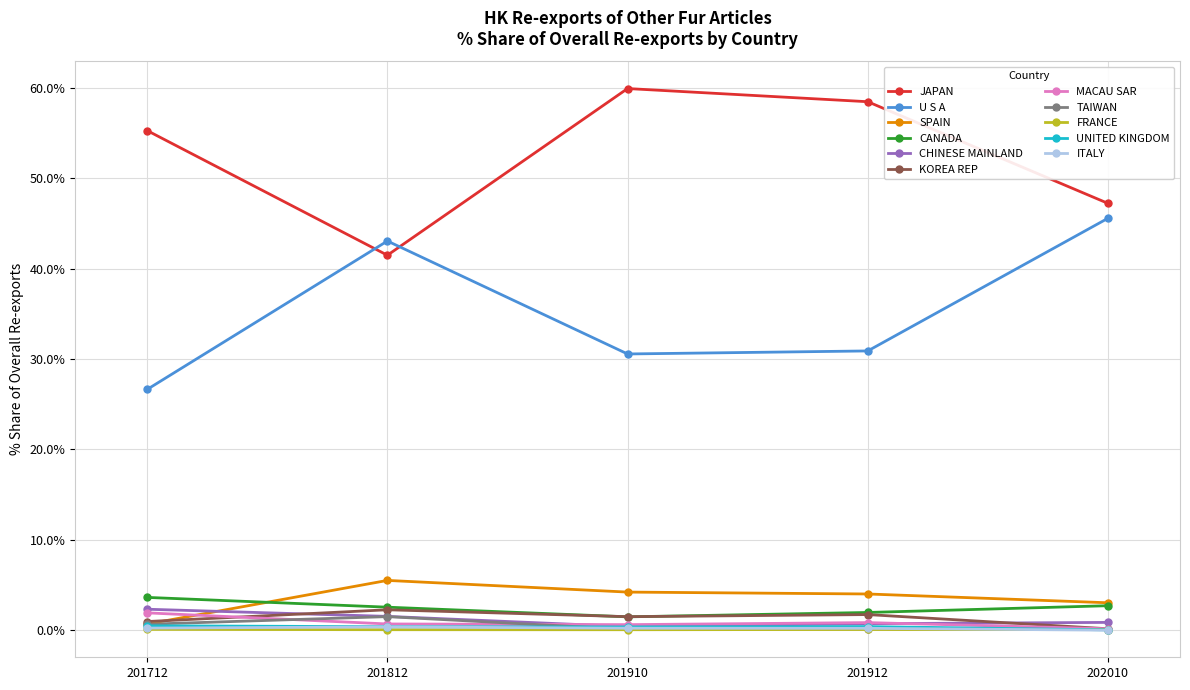

True or false: MACAU SAR and U S A intersect in this chart.

False